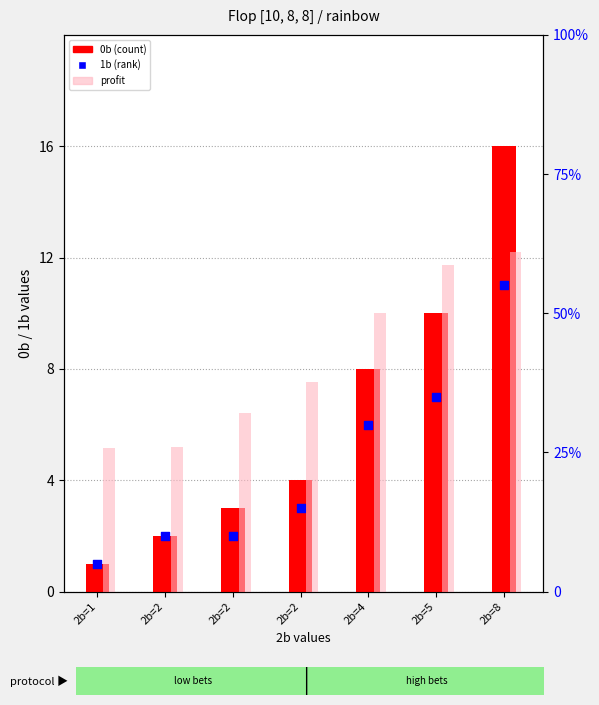

Which series contains the highest Y value?

0b